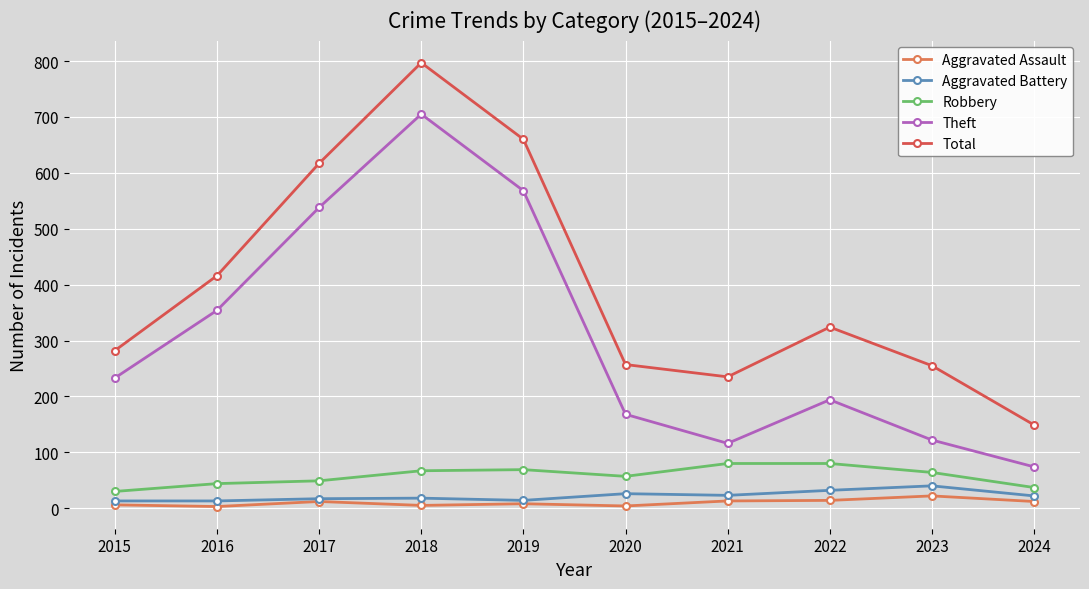

How many values in the Theft series are below 233?

5